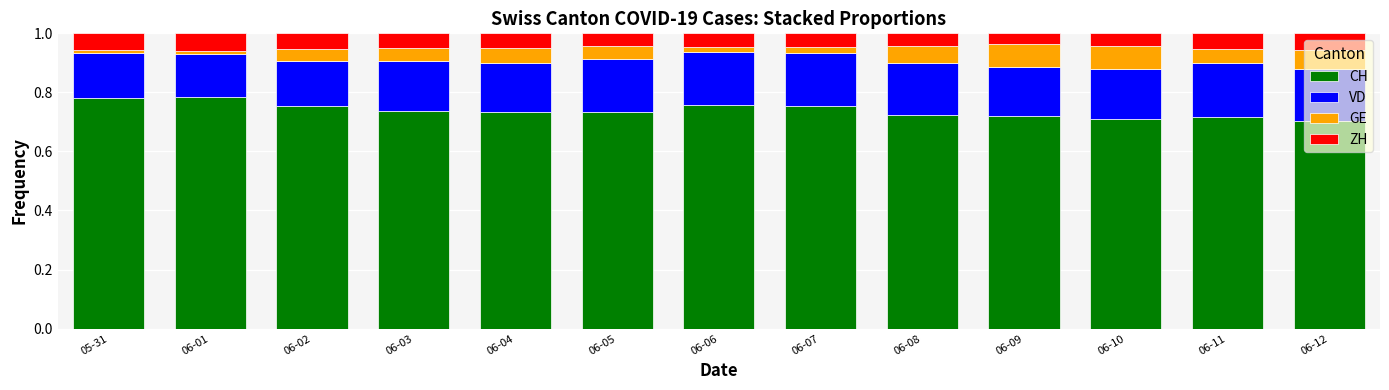

What is the total value across all series at 06-02?

1.0